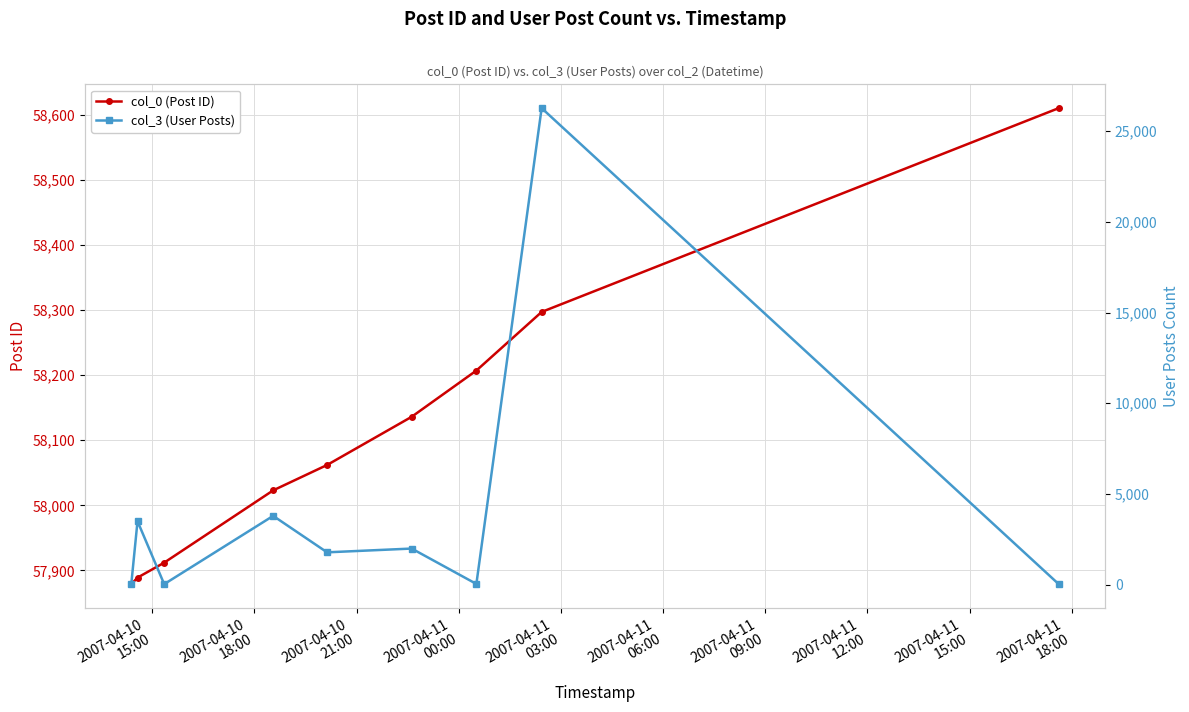

True or false: col_3 (User Posts) and col_0 (Post ID) cross at least once.

False